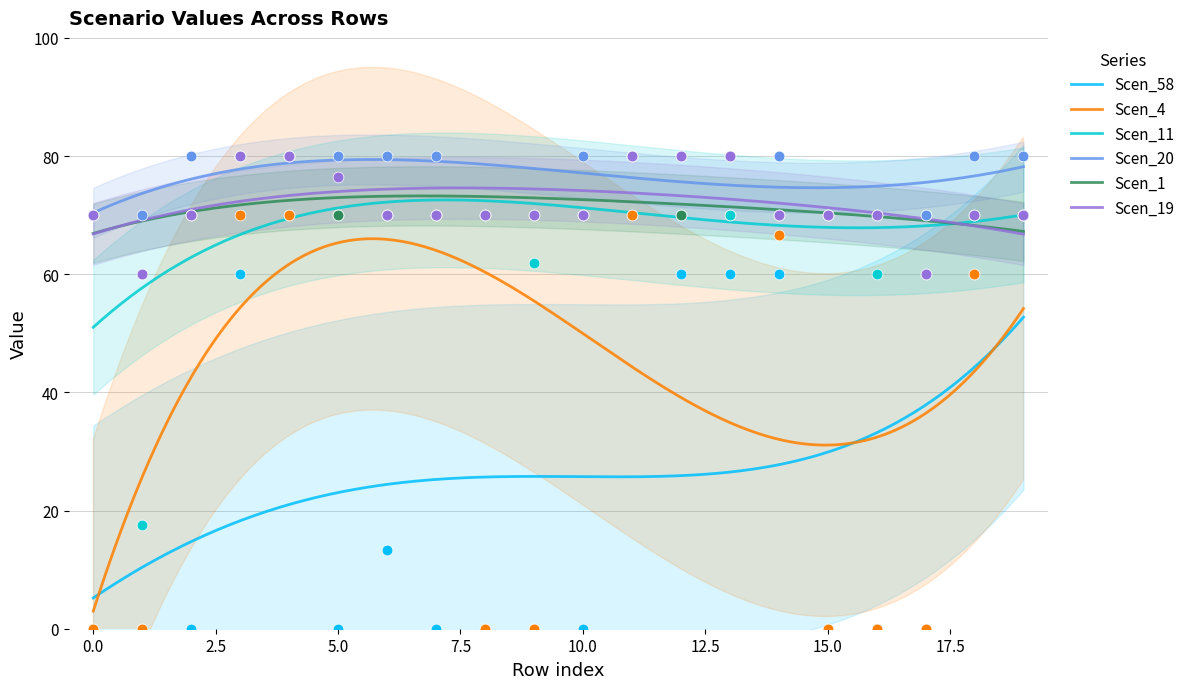

What is the lowest value of the Scen_1 series?

66.9